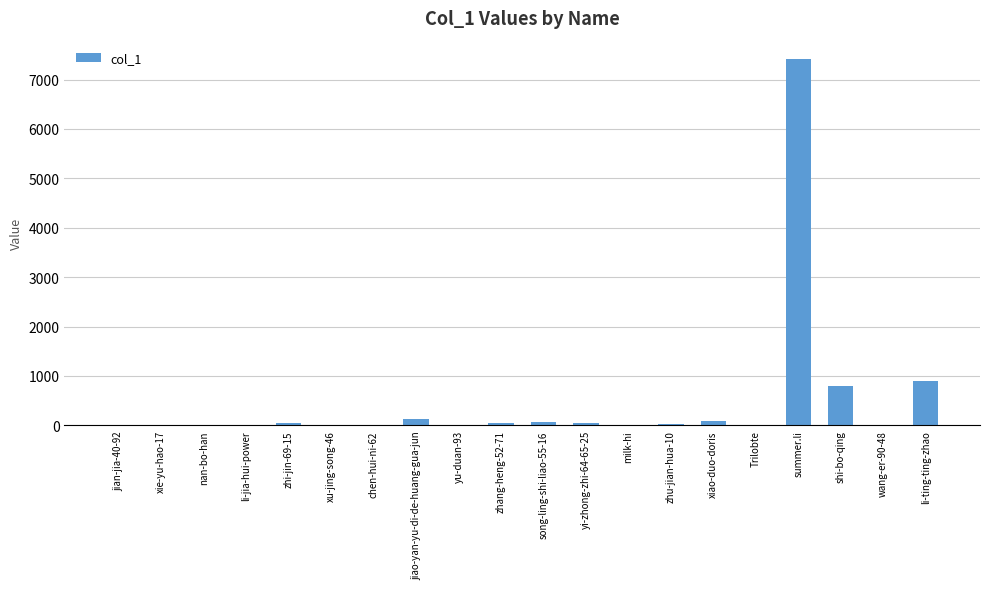

What is the change in value from zhi-jin-69-15 to li-ting-ting-zhao?

+846